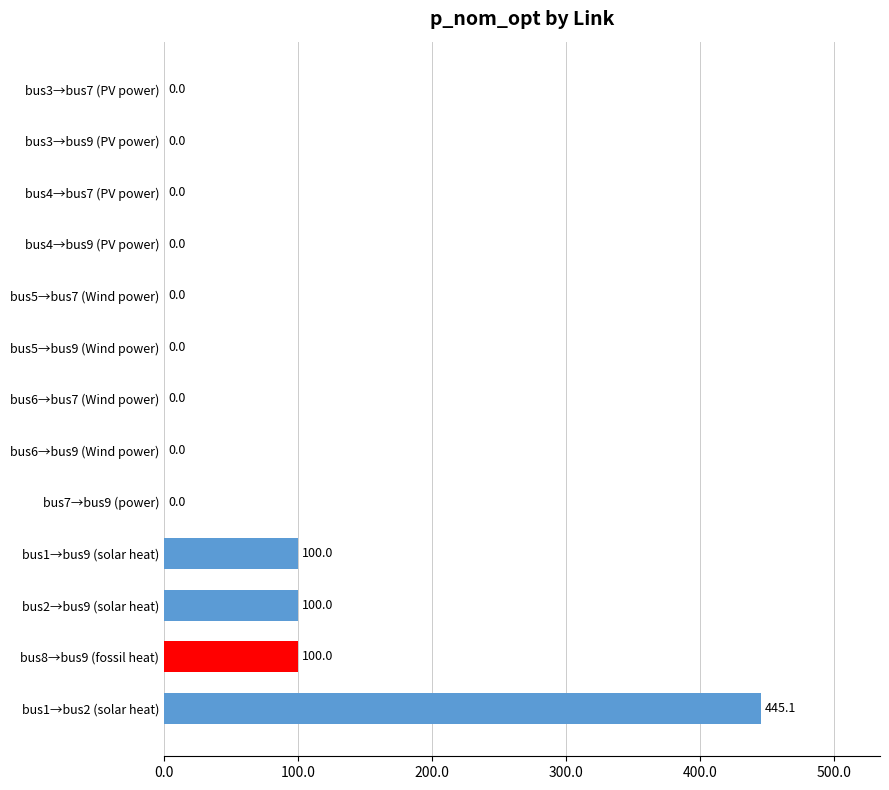

What is the greatest value displayed?

445.1